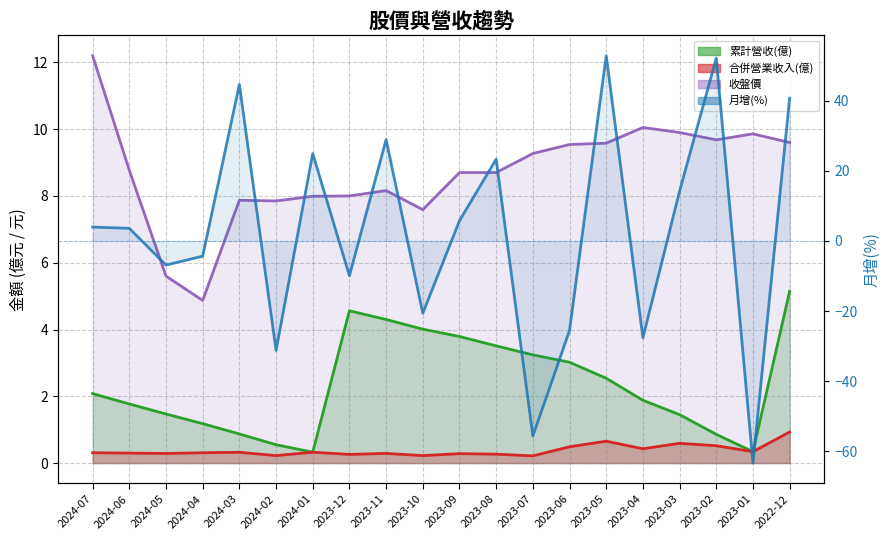

The chart shows a value of 14.2 at 2023-03. True or false?

True